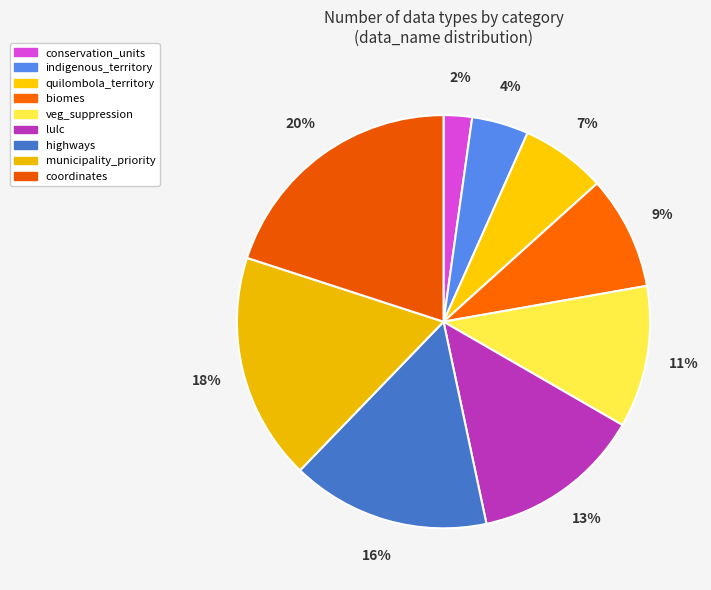

What percentage is NOT represented by biomes?

91.1%